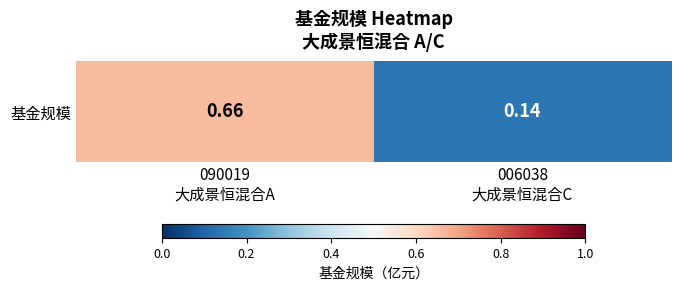

What is the minimum value shown in the chart?

0.1